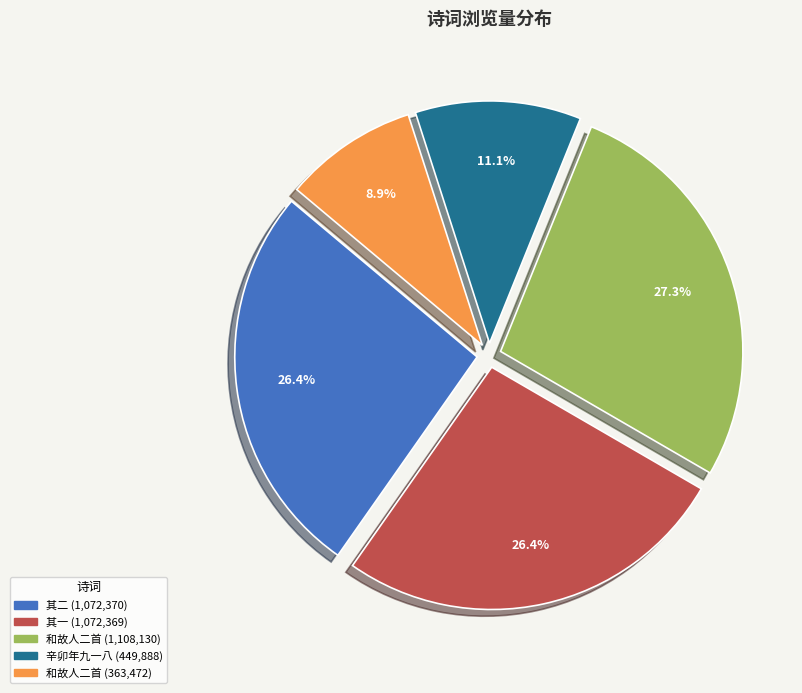

Does any single category account for the majority?

No